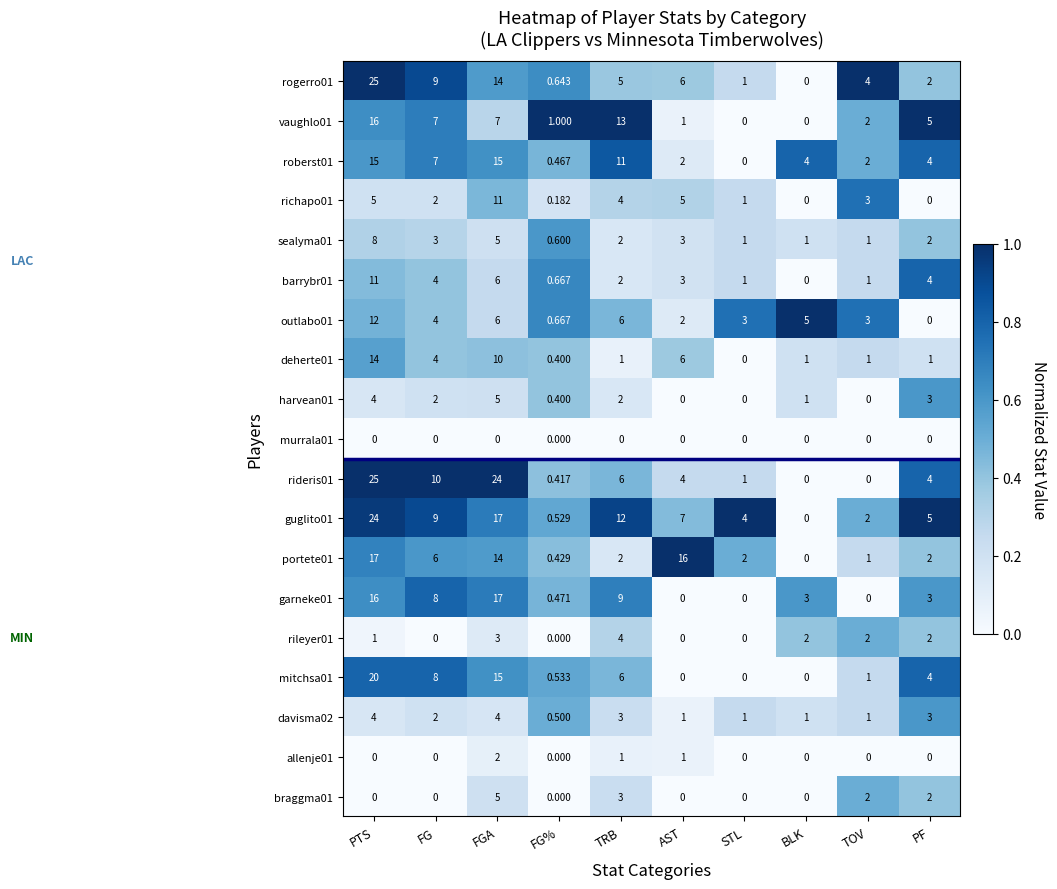

At which category is the sum across all series the highest?

PTS